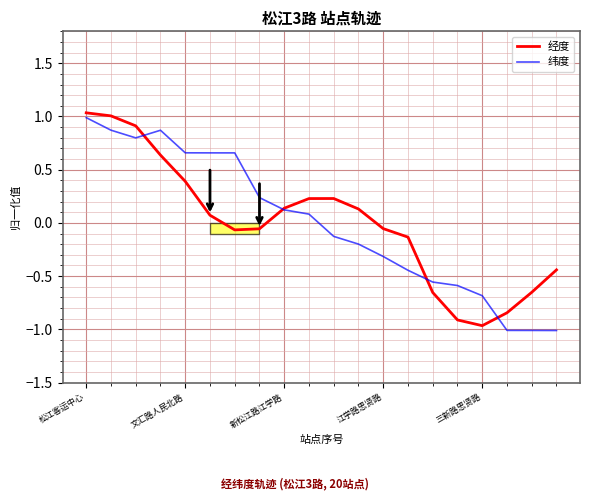

What are all the series names shown in the legend?

经度, 纬度